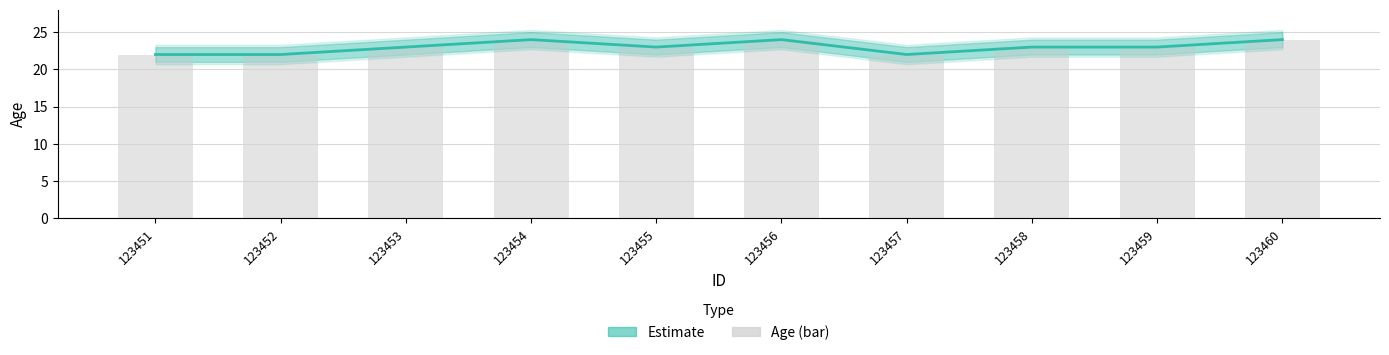

List the labels in order of value, smallest first.

123451, 123452, 123457, 123453, 123455, 123458, 123459, 123454, 123456, 123460